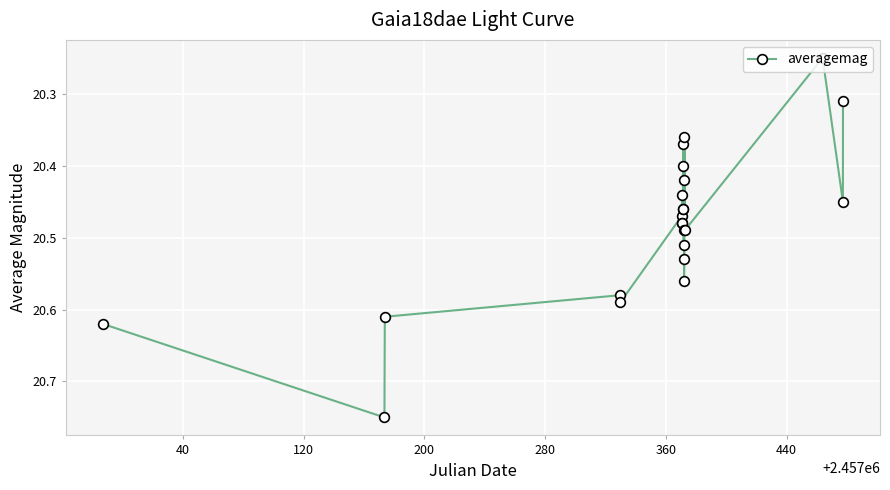

What is the difference between the second highest and minimum values?

0.4